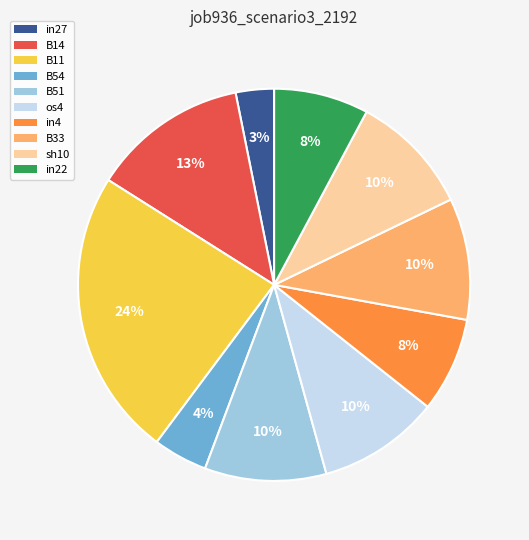

Is it true that os4 is 19% of the pie?

False